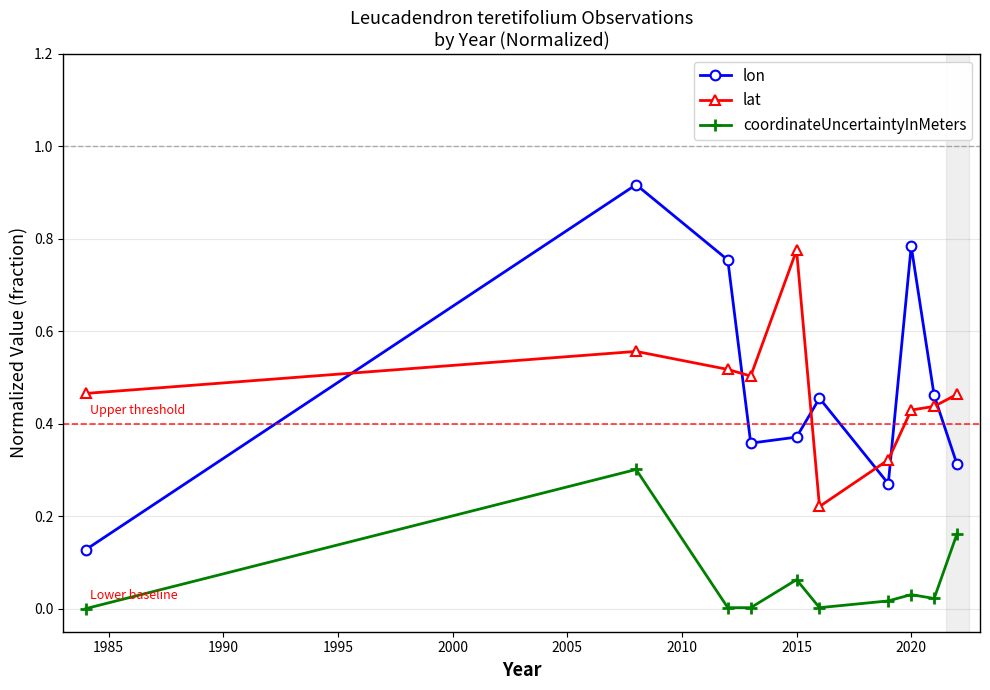

Which series has the widest spread of values?

lon